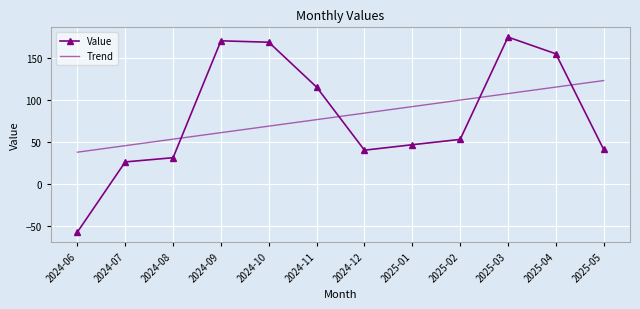

Which series has the widest spread of values?

Value